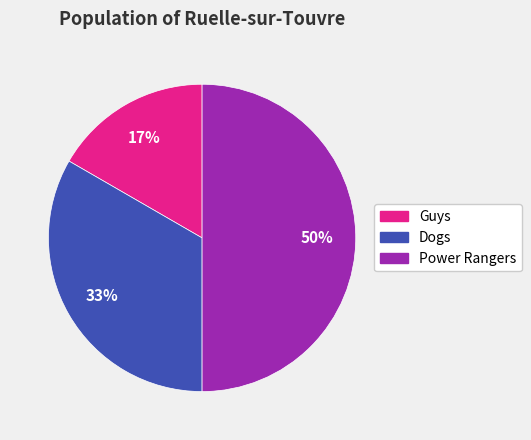

What is the largest slice in the pie chart?

Power Rangers